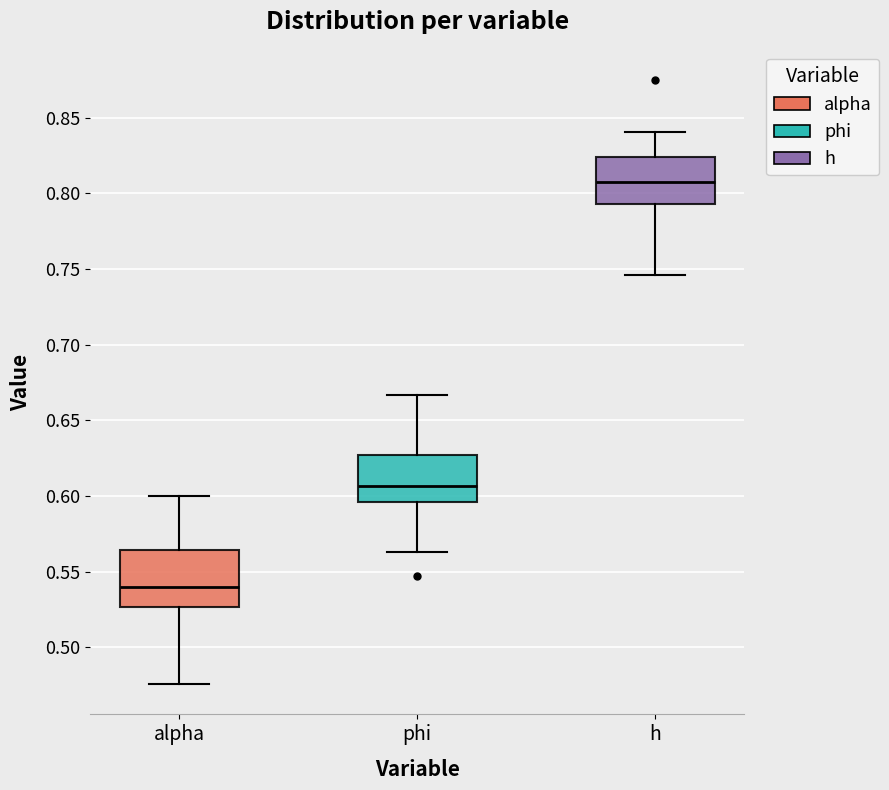

Reading left to right, read every box against the y-axis: the position of its median line, the range the box covers, and the ends of its whiskers. The values are not printed on the chart, so give them approximately, as read against the axis.

alpha: median 0.540, box 0.525 to 0.565, whiskers 0.475 to 0.600
phi: median 0.605, box 0.595 to 0.625, whiskers 0.565 to 0.665
h: median 0.810, box 0.795 to 0.825, whiskers 0.745 to 0.840